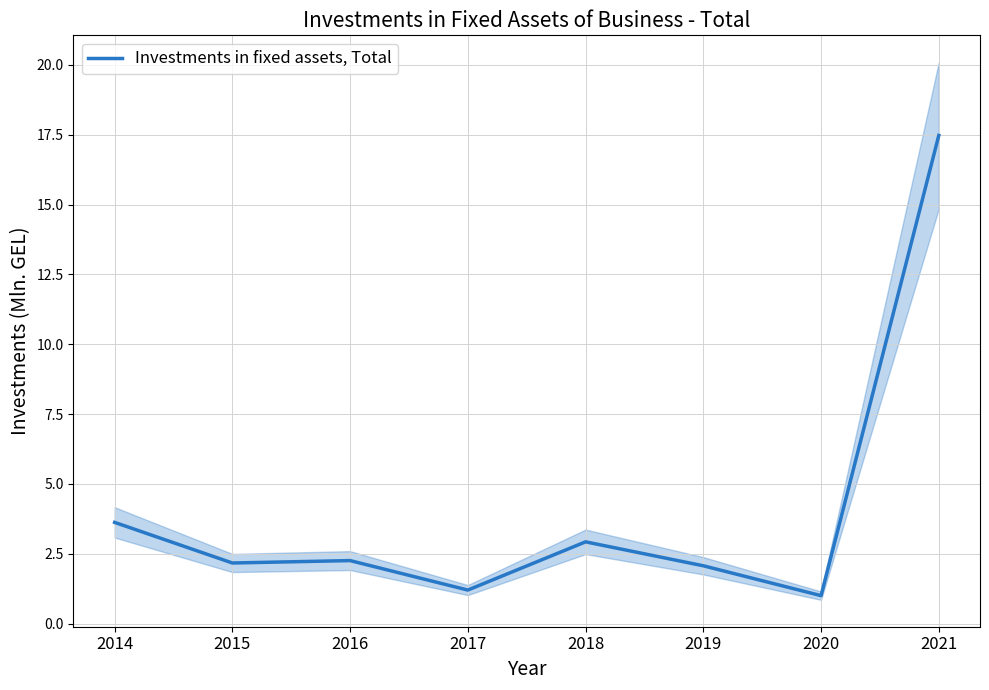

What is the difference between the second highest and minimum values?

2.6